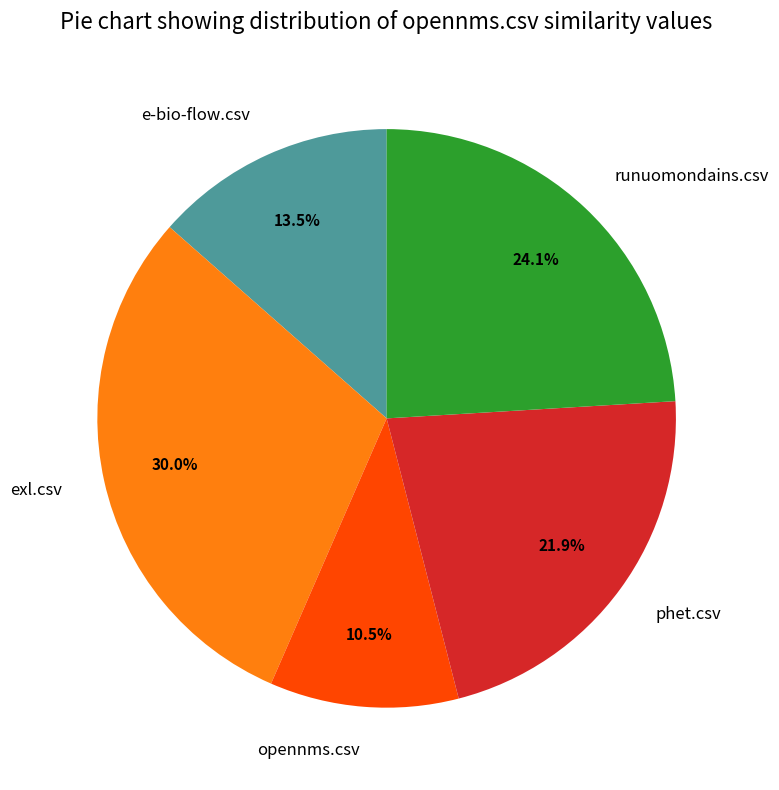

Rank the categories by value from highest to lowest.

exl.csv, runuomondains.csv, phet.csv, e-bio-flow.csv, opennms.csv